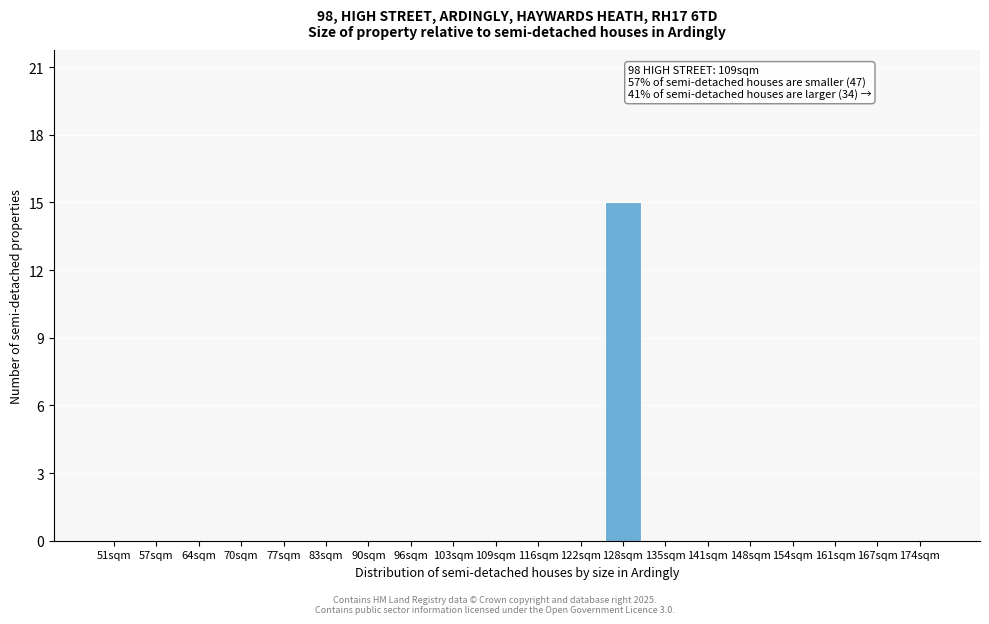

Reading left to right, transcribe all the data shown in this chart.

51sqm=0	57sqm=0	64sqm=0	70sqm=0	77sqm=0	83sqm=0	90sqm=0	96sqm=0	103sqm=0	109sqm=0	116sqm=0	122sqm=0	128sqm=15	135sqm=0	141sqm=0	148sqm=0	154sqm=0	161sqm=0	167sqm=0	174sqm=0